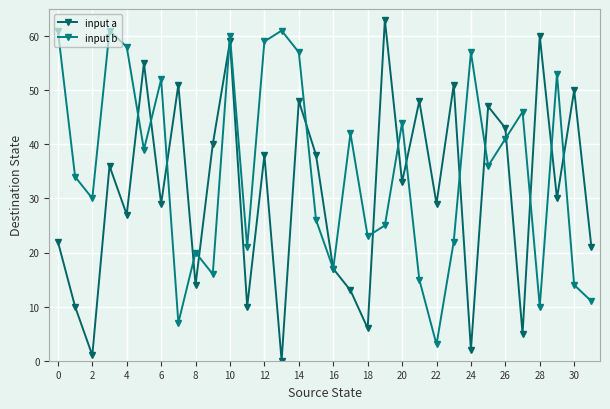

Reading left to right, extract all data points from this chart.

input a: 22	10	1	36	27	55	29	51	14	40	59	10	38	0	48	38	17	13	6	63	33	48	29	51	2	47	43	5	60	30	50	21
input b: 61	34	30	61	58	39	52	7	20	16	60	21	59	61	57	26	17	42	23	25	44	15	3	22	57	36	41	46	10	53	14	11